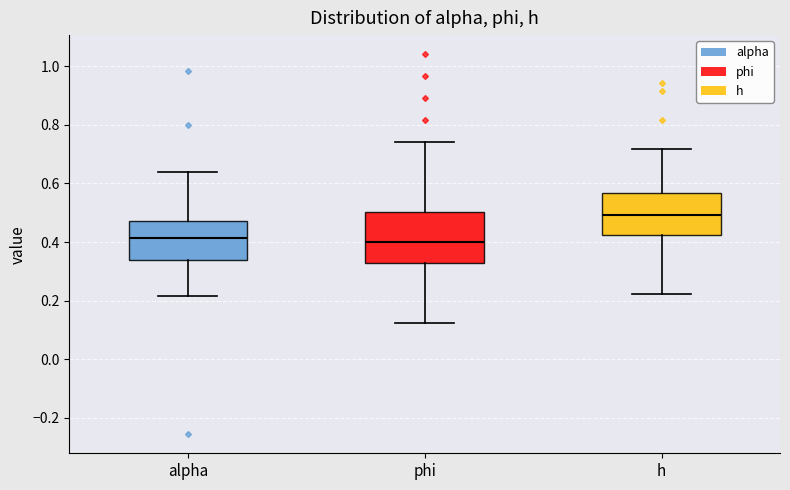

Which box is the tallest, from its lower edge to its upper edge?

phi